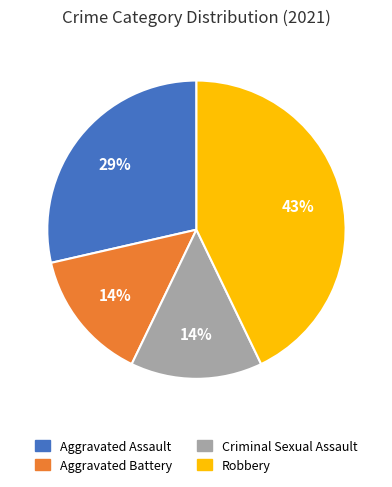

To the nearest percent, what is the combined percentage of Robbery and Criminal Sexual Assault?

57%